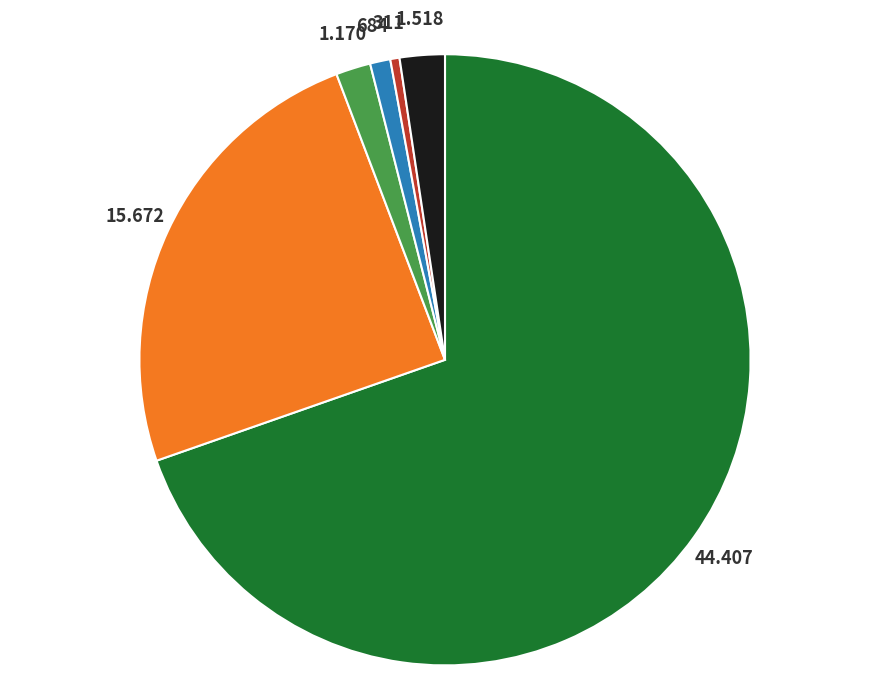

Does any single category account for the majority?

Yes